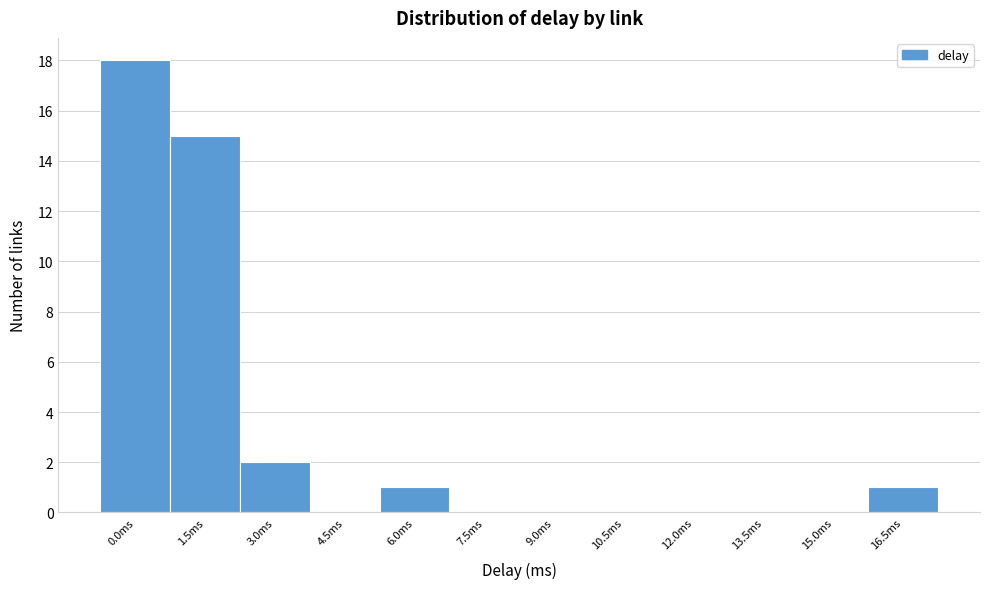

Reading left to right, extract all data points from this chart.

0.0ms=18	1.5ms=15	3.0ms=2	4.5ms=0	6.0ms=1	7.5ms=0	9.0ms=0	10.5ms=0	12.0ms=0	13.5ms=0	15.0ms=0	16.5ms=1